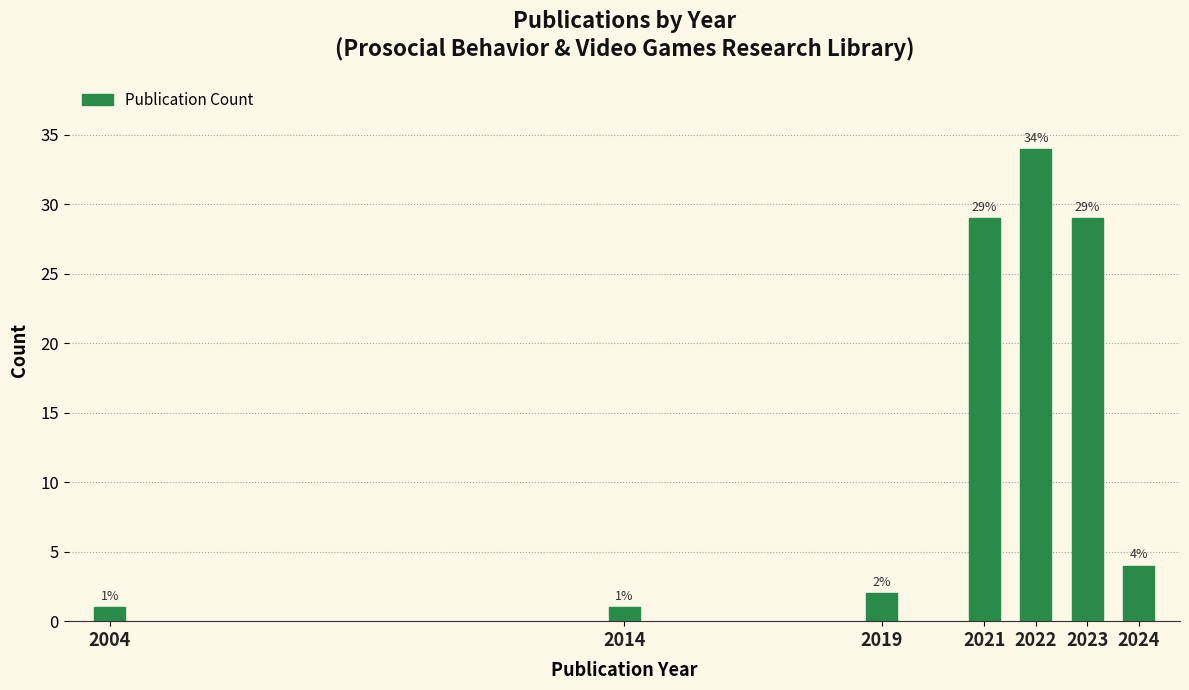

Reading right to left, list all the values displayed in this chart.

2024=4	2023=29	2022=34	2021=29	2019=2	2014=1	2004=1